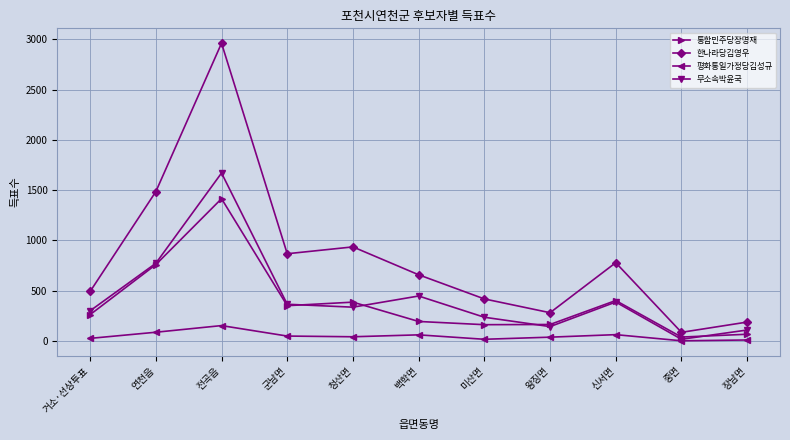

What are all the series names shown in the legend?

통합민주당장명재, 한나라당김영우, 평화통일가정당김성규, 무소속박윤국